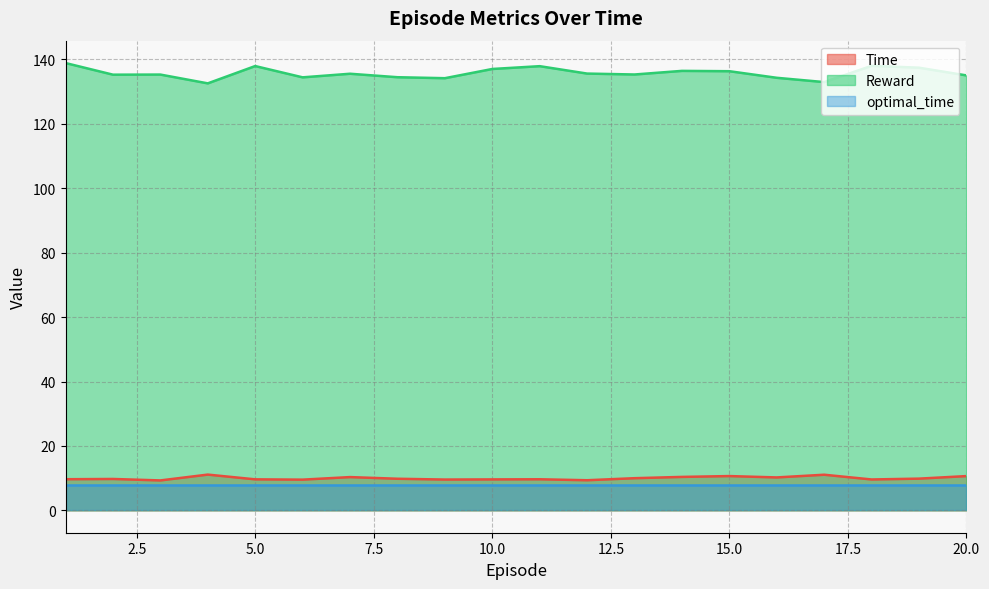

What is the value of the Time point at the 8th from the left?

9.8